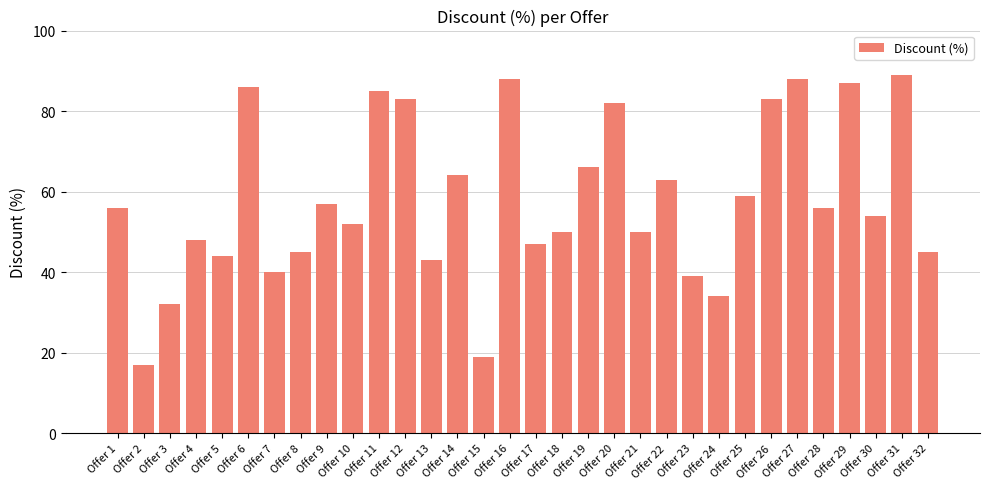

What is the change in value from Offer 9 to Offer 26?

+26